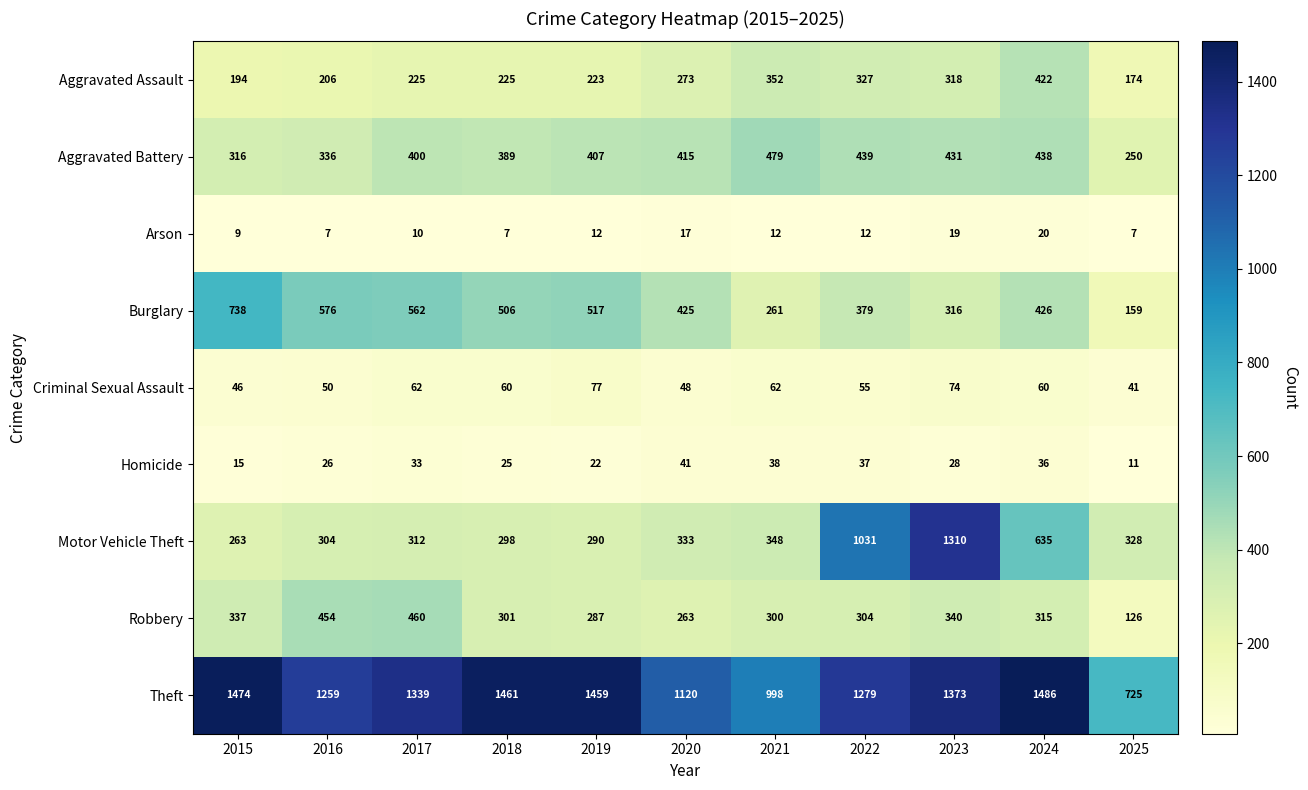

At 2015, list the series in order from smallest to largest.

Arson, Homicide, Criminal Sexual Assault, Aggravated Assault, Motor Vehicle Theft, Aggravated Battery, Robbery, Burglary, Theft